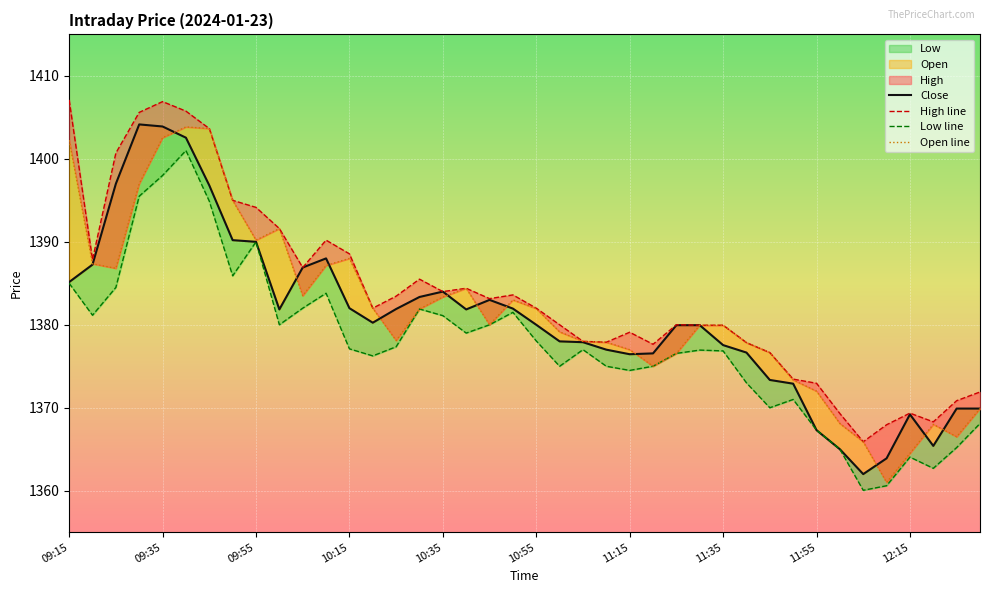

What is the maximum value for Low?

1401.0